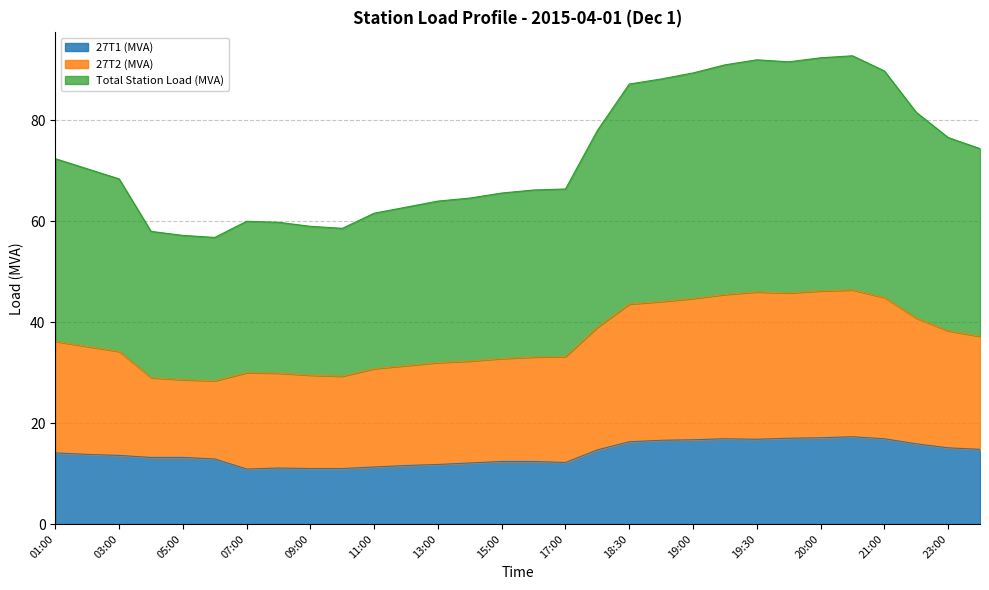

Reading left to right, transcribe all the data shown in this chart.

27T1 (MVA): 01:00=14.1	02:00=13.8	03:00=13.6	04:00=13.2	05:00=13.2	06:00=12.9	07:00=10.9	08:00=11.1	09:00=11.0	10:00=11.0	11:00=11.3	12:00=11.6	13:00=11.8	14:00=12.1	15:00=12.4	16:00=12.4	17:00=12.2	18:00=14.7	18:30=16.3	18:45=16.6	19:00=16.7	19:15=16.9	19:30=16.8	19:45=17.0	20:00=17.1	20:15=17.3	21:00=16.9	22:00=15.9	23:00=15.1	00:00=14.8
27T2 (MVA): 01:00=36.2	02:00=35.2	03:00=34.2	04:00=29.0	05:00=28.6	06:00=28.4	07:00=30.0	08:00=29.9	09:00=29.5	10:00=29.3	11:00=30.8	12:00=31.4	13:00=32.0	14:00=32.3	15:00=32.8	16:00=33.1	17:00=33.2	18:00=39.0	18:30=43.6	18:45=44.1	19:00=44.7	19:15=45.5	19:30=46.0	19:45=45.8	20:00=46.2	20:15=46.4	21:00=44.9	22:00=40.8	23:00=38.3	00:00=37.2
Total Station Load (MVA): 01:00=72.4	02:00=70.4	03:00=68.4	04:00=58.0	05:00=57.2	06:00=56.8	07:00=60.0	08:00=59.8	09:00=59.0	10:00=58.6	11:00=61.6	12:00=62.8	13:00=64.0	14:00=64.6	15:00=65.6	16:00=66.2	17:00=66.4	18:00=78.0	18:30=87.2	18:45=88.2	19:00=89.4	19:15=91.0	19:30=92.0	19:45=91.6	20:00=92.4	20:15=92.8	21:00=89.8	22:00=81.6	23:00=76.6	00:00=74.4